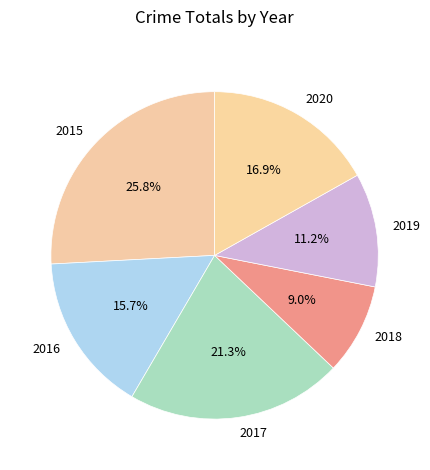

Combined, do 2015 and 2018 account for over 50%?

No